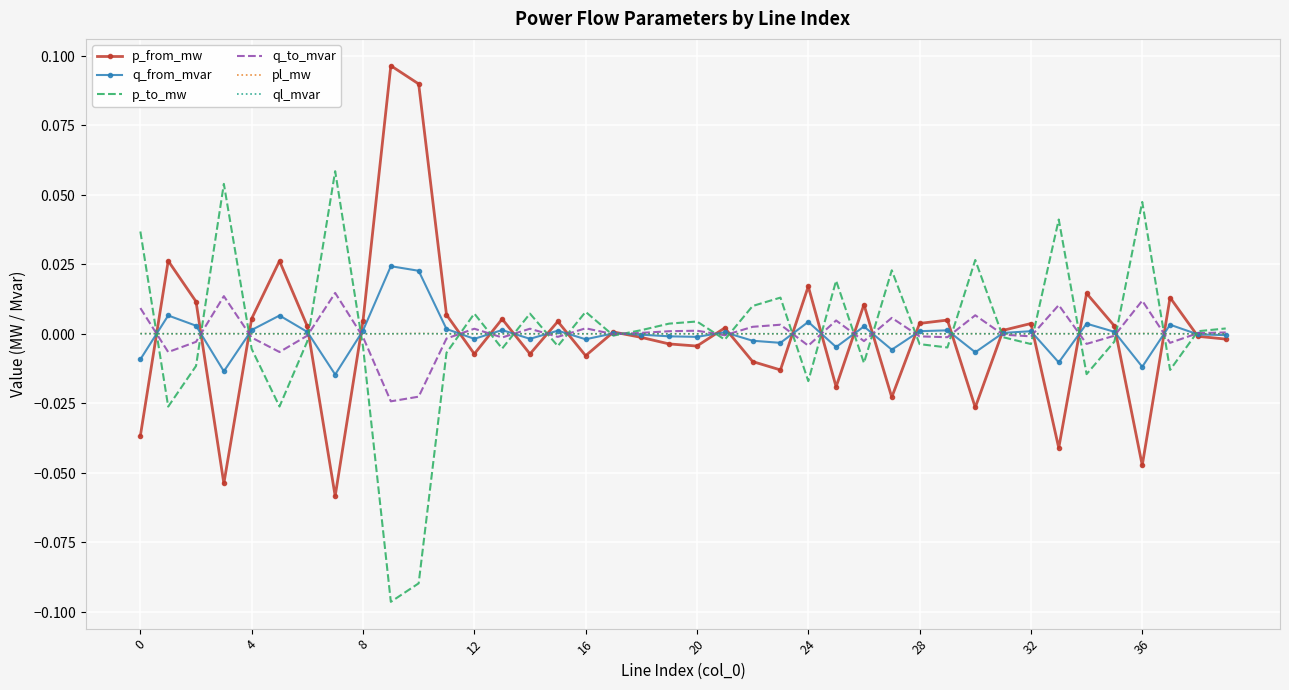

How many intersections are there between p_to_mw and q_to_mvar?

26